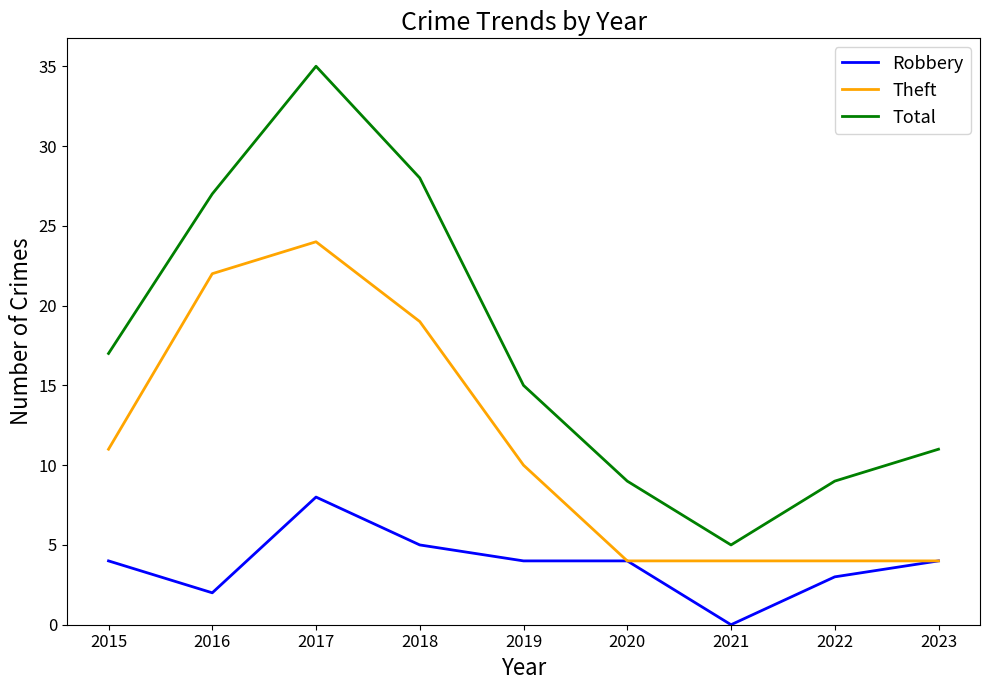

What is the average value of the Robbery series?

4